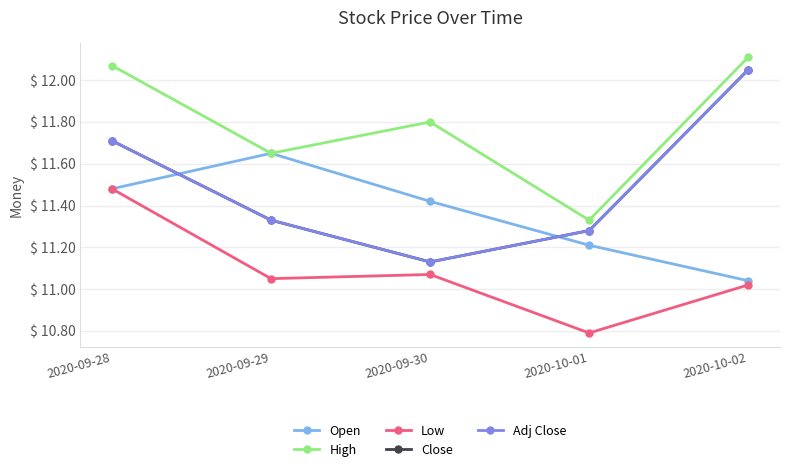

Is this an area chart (filled region under the line)?

No